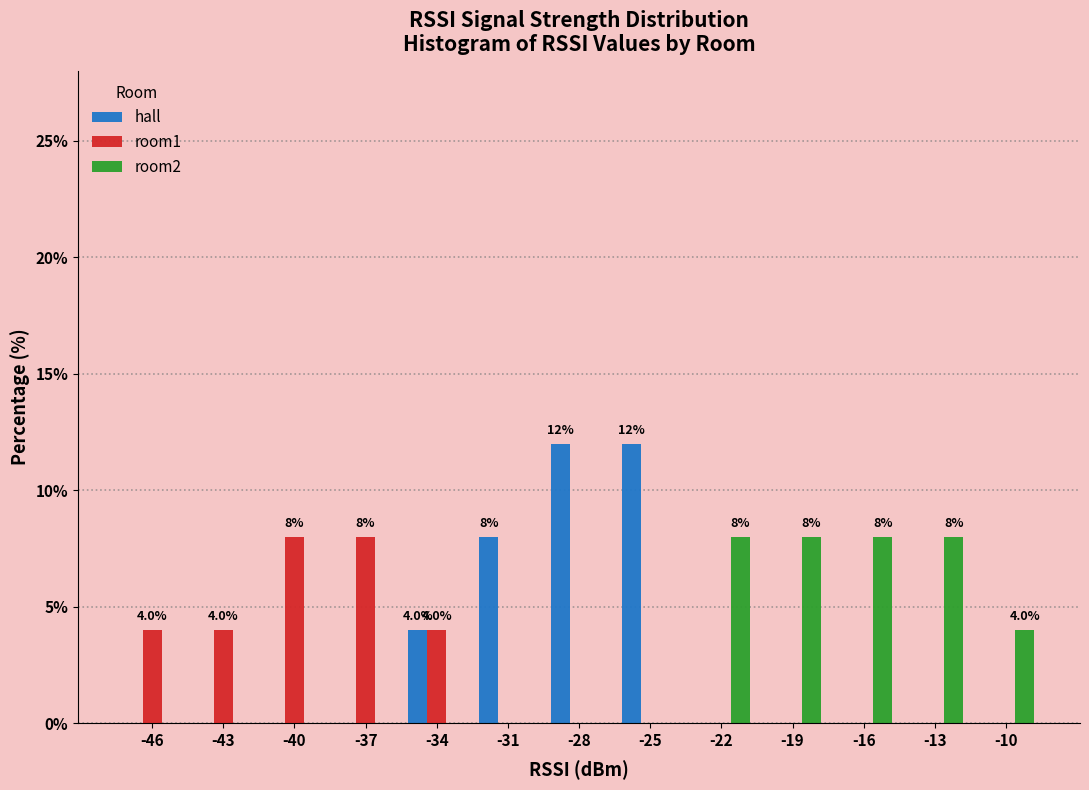

What is the sum of the room2 values at -34 and -22?

8